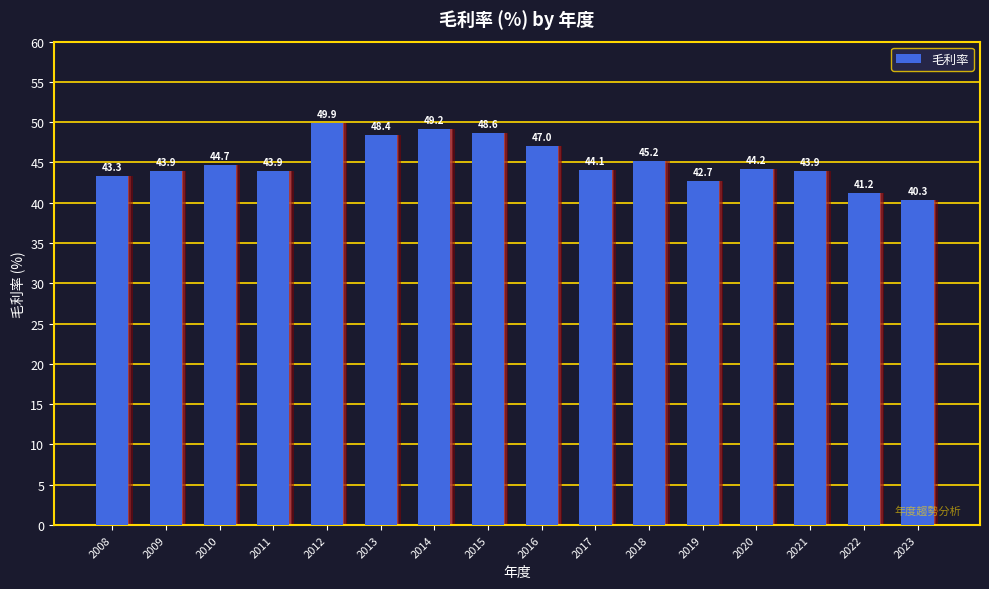

True or false: the data shows 47.0 at 2016.

True